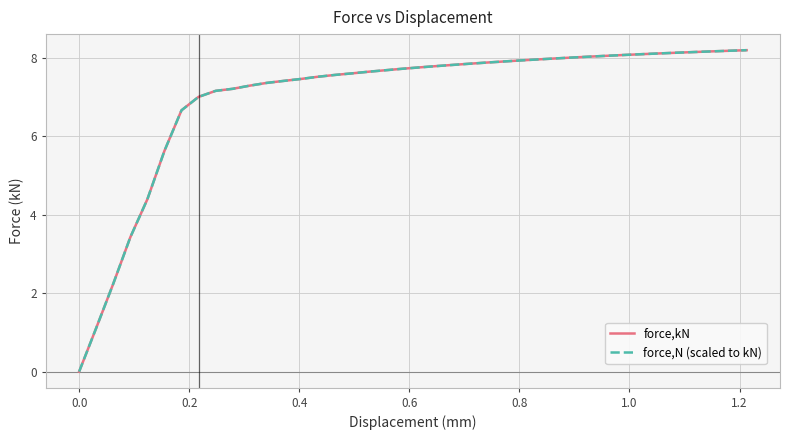

True or false: force,N (scaled to kN) has more than 1 interior local peaks.

False